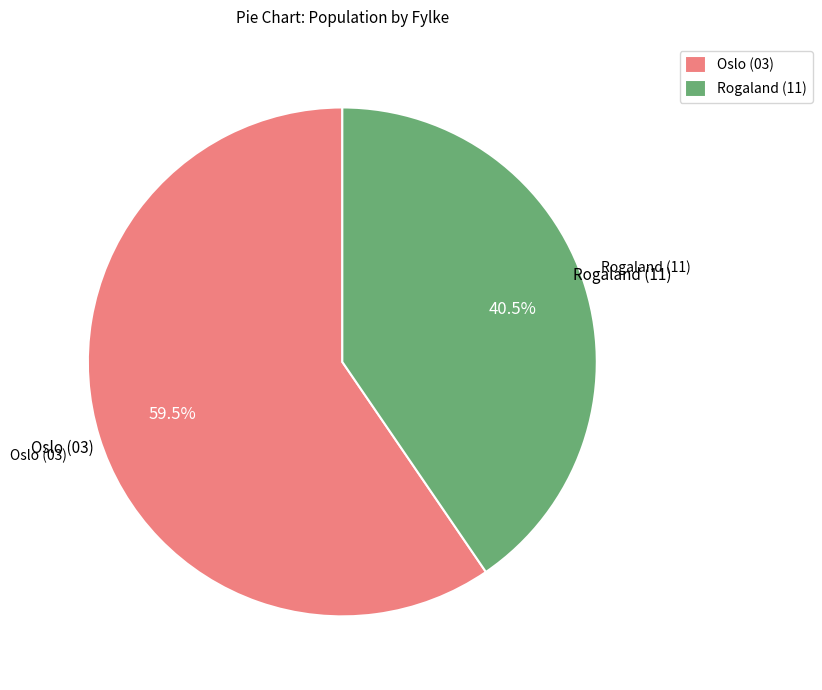

How many slices are in this pie chart?

2